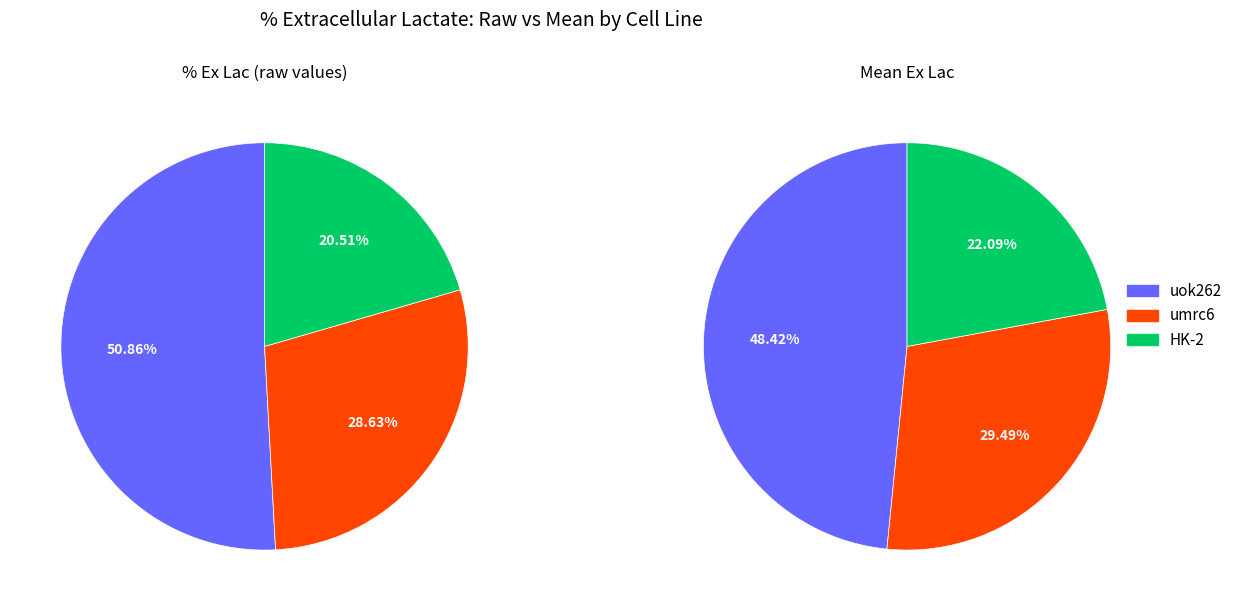

Which category accounts for the majority?

uok262